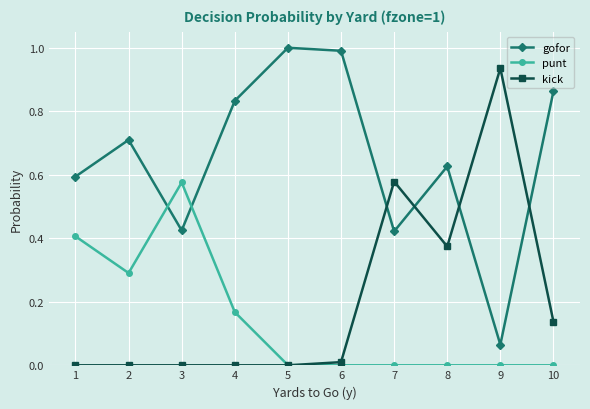

True or false: gofor has more than 1 interior local peaks.

True